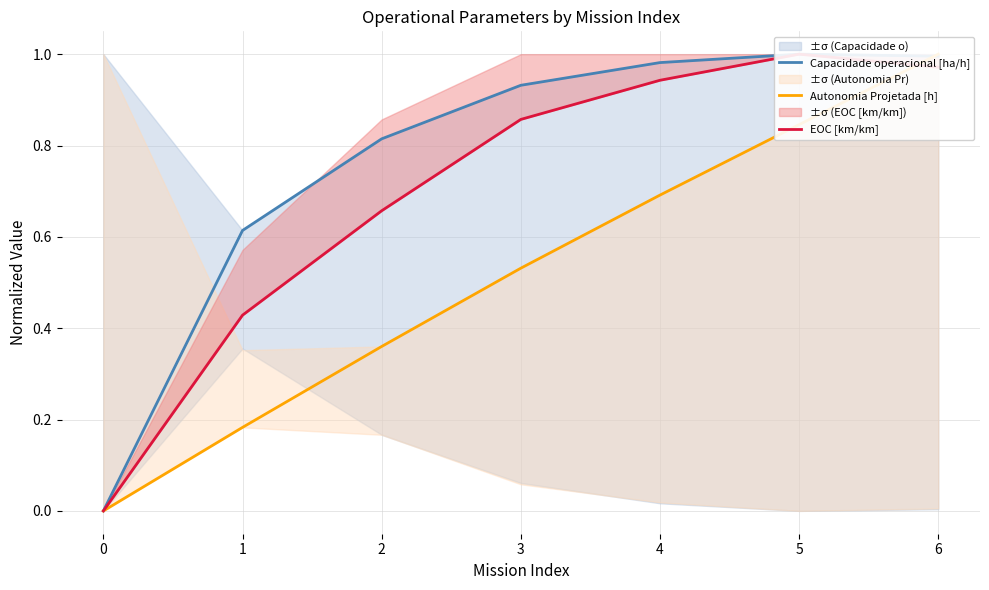

What is the maximum value shown in the chart?

1.0